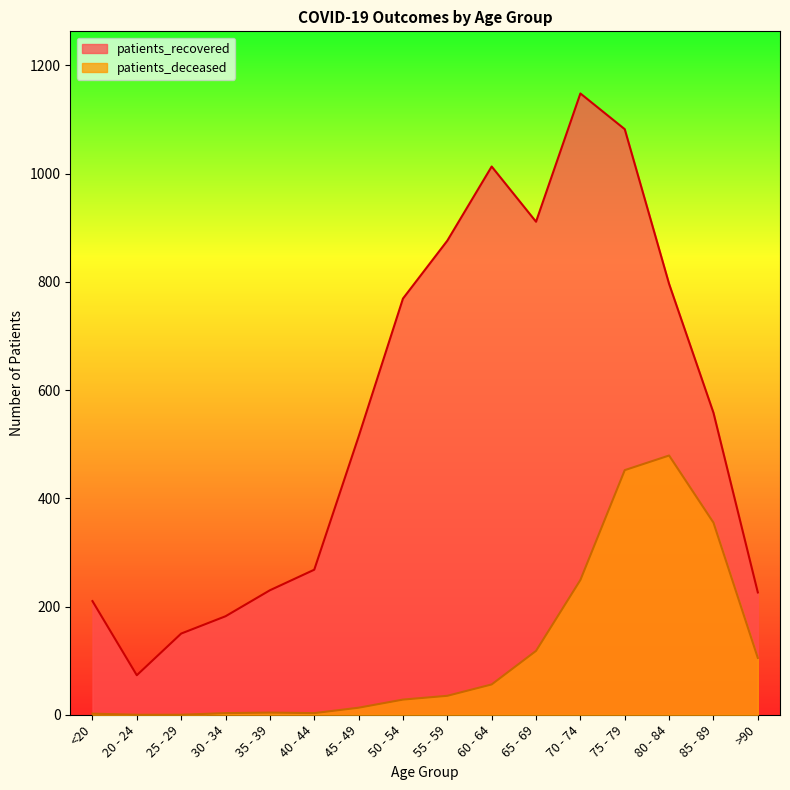

Reading right to left, transcribe all the data shown in this chart.

patients_recovered: >90=226	85 - 89=558	80 - 84=796	75 - 79=1082	70 - 74=1148	65 - 69=911	60 - 64=1013	55 - 59=876	50 - 54=769	45 - 49=514	40 - 44=268	35 - 39=230	30 - 34=182	25 - 29=150	20 - 24=73	<20=210
patients_deceased: >90=105	85 - 89=355	80 - 84=479	75 - 79=452	70 - 74=249	65 - 69=118	60 - 64=56	55 - 59=35	50 - 54=28	45 - 49=13	40 - 44=3	35 - 39=4	30 - 34=3	25 - 29=0	20 - 24=0	<20=2